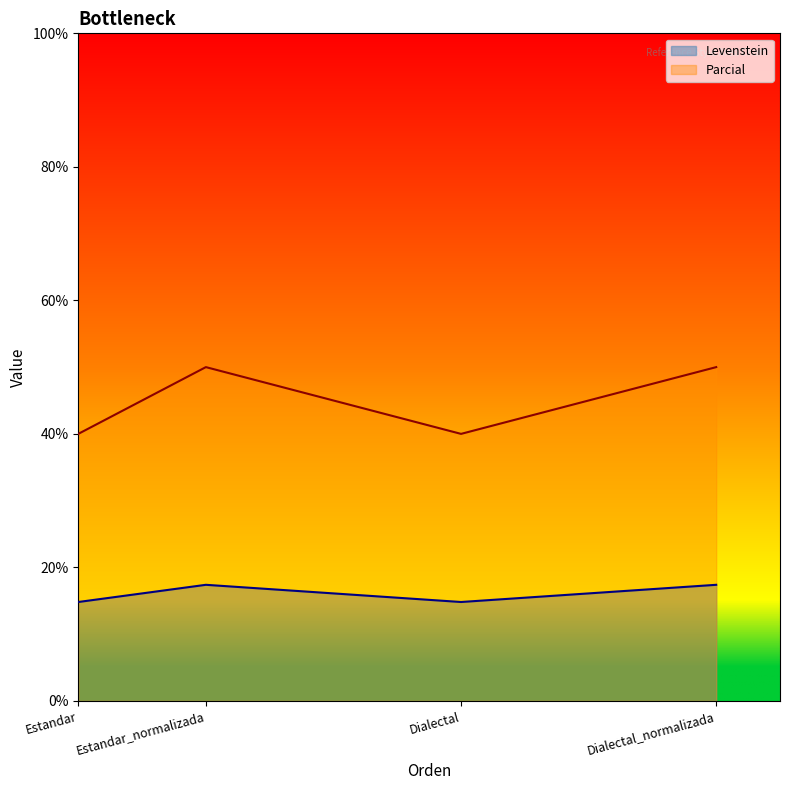

True or false: Levenstein has a value of 17.4 at Estandar_normalizada.

True